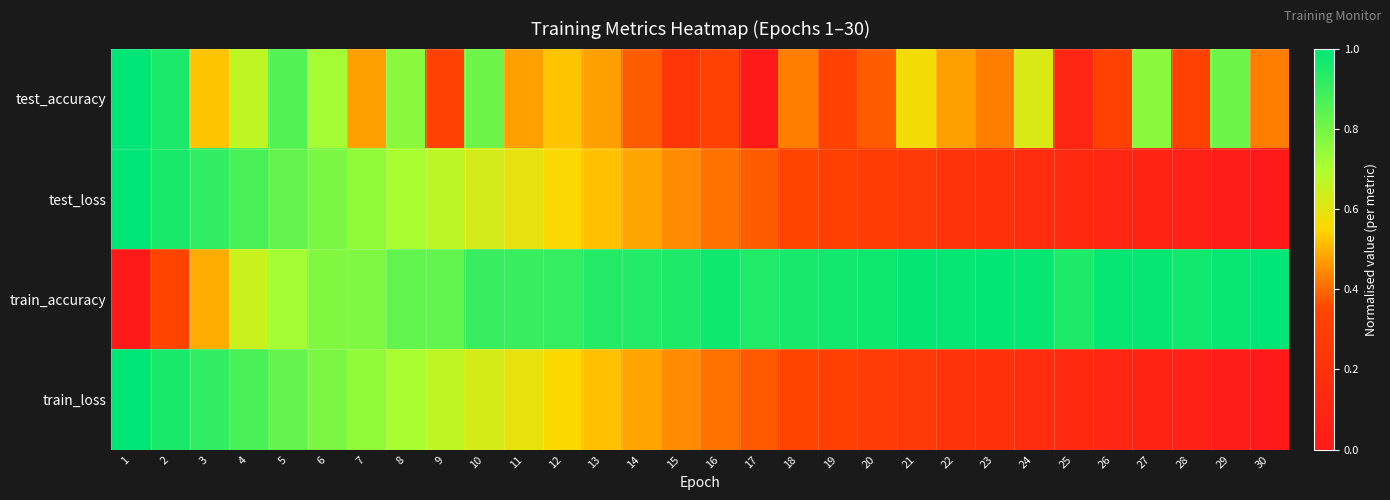

How many distinct data groups are displayed?

4